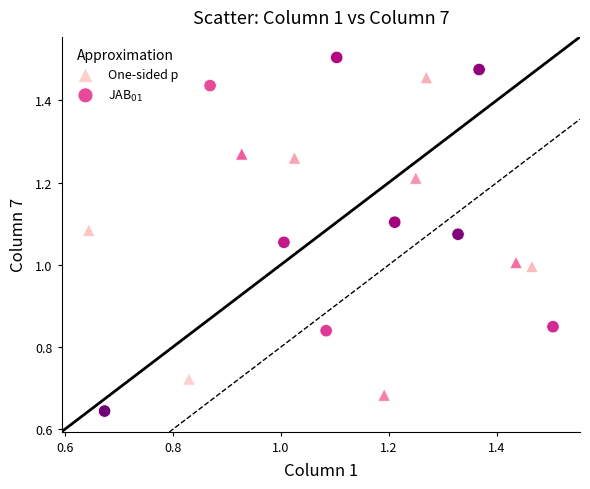

Which series reaches the minimum Y coordinate?

JAB$_{01}$